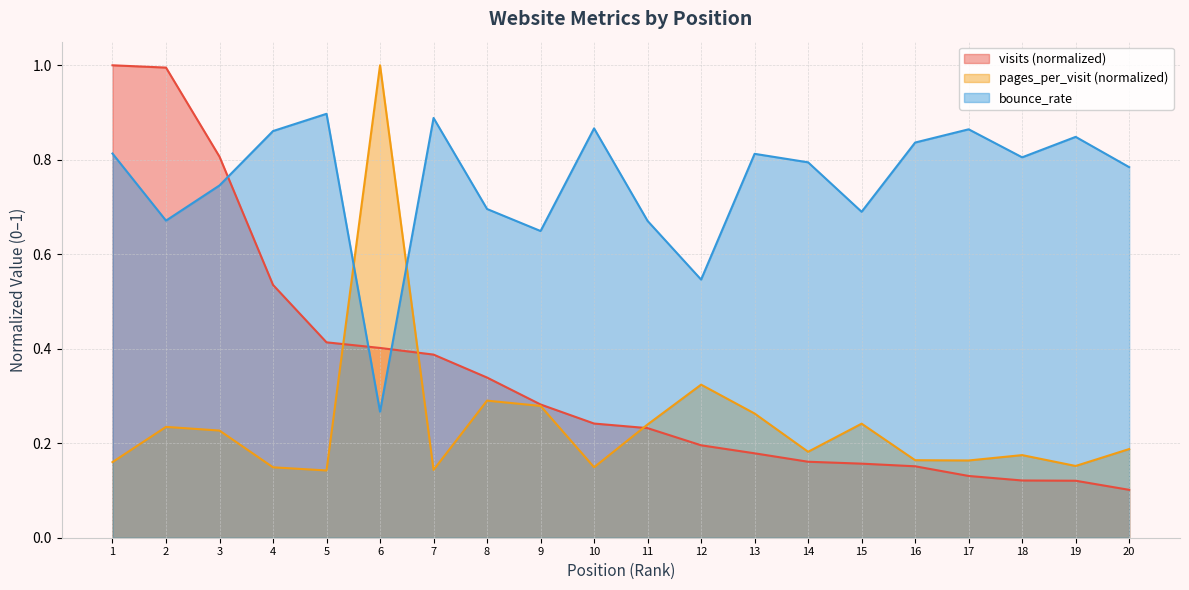

How many categories are shown in the chart?

20